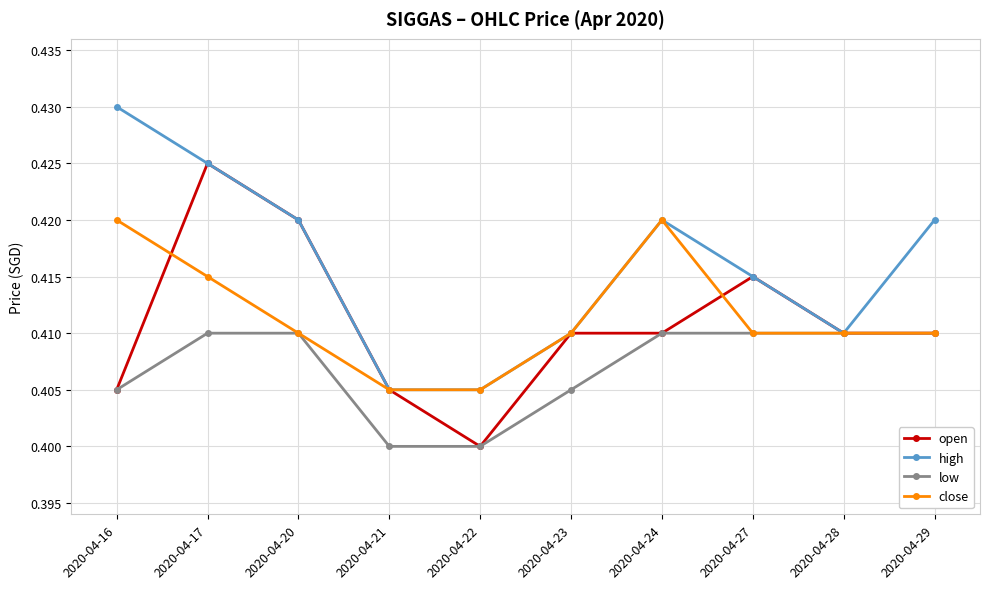

At how many categories does at least one series exceed 0?

10